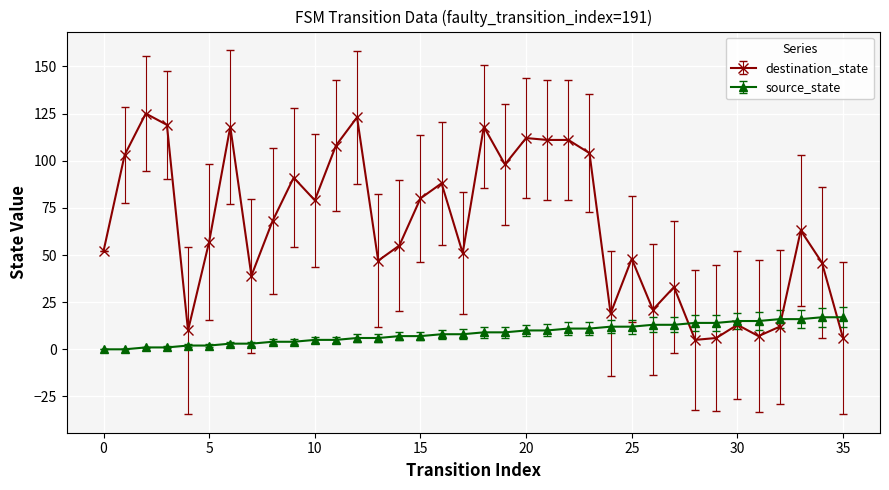

Which series has the largest range (max minus min)?

destination_state